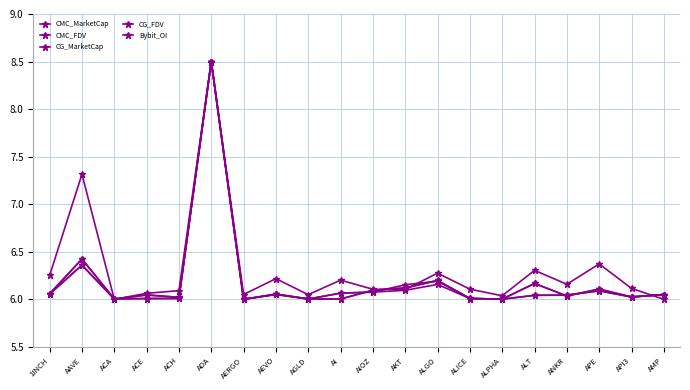

Does the chart have visible grid lines?

Yes